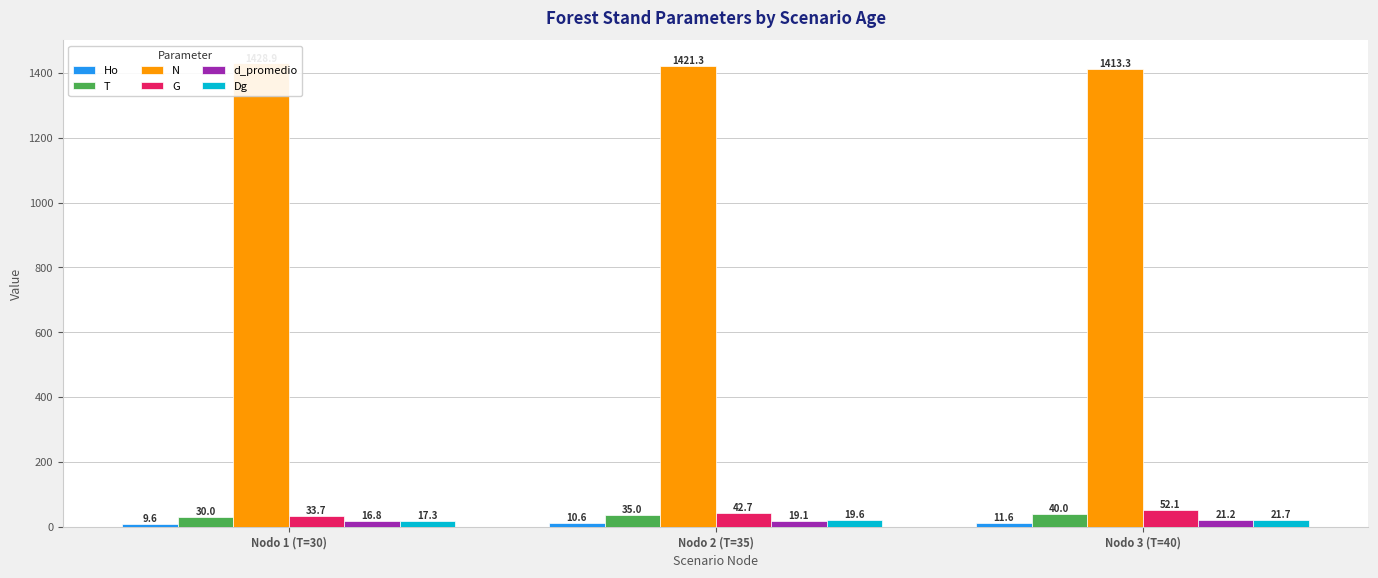

Which series has the widest spread of values?

G